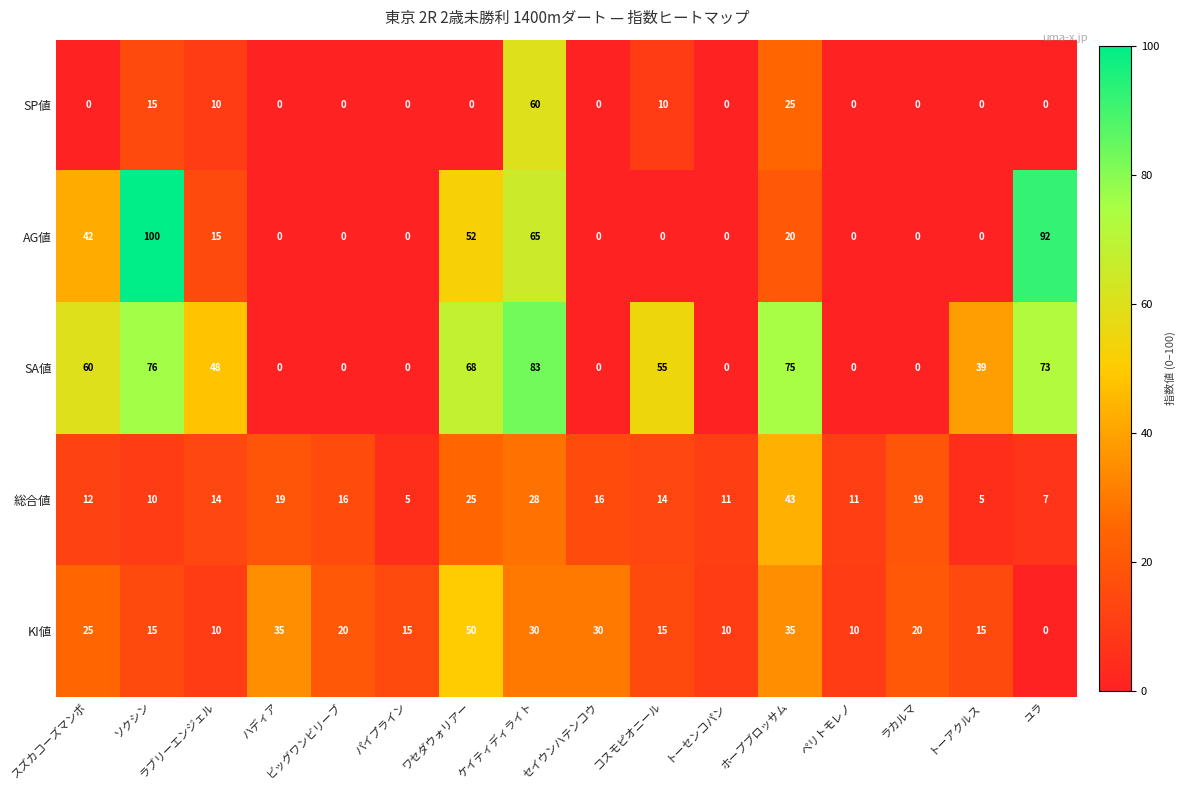

Count the number of data series in this chart.

5